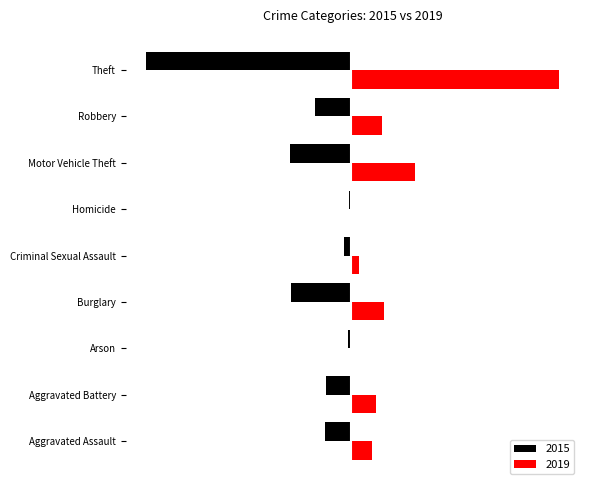

What are all the series names shown in the legend?

2015, 2019